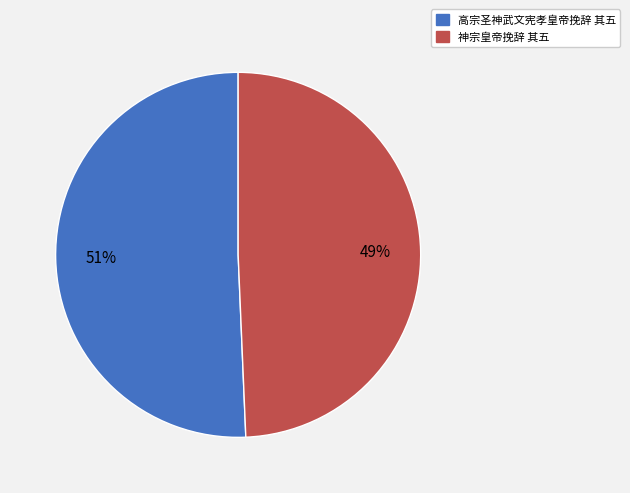

Do 神宗皇帝挽辞 其五 and 高宗圣神武文宪孝皇帝挽辞 其五 together represent more than half of the pie?

Yes